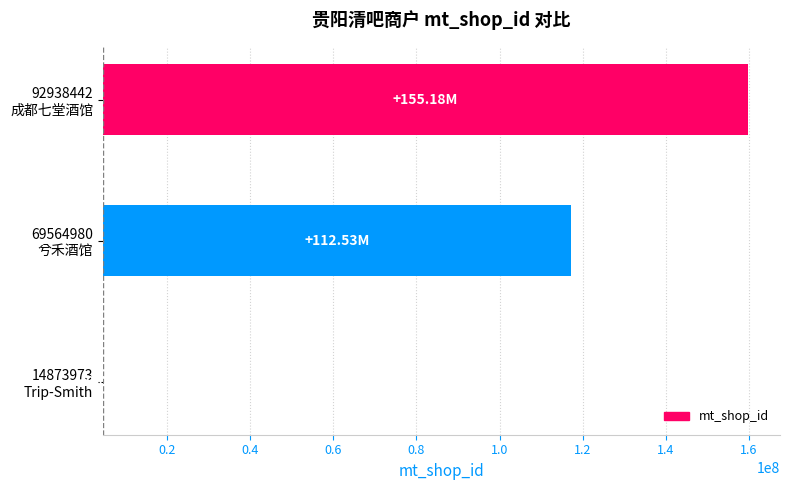

Does the chart contain stacked bars?

No